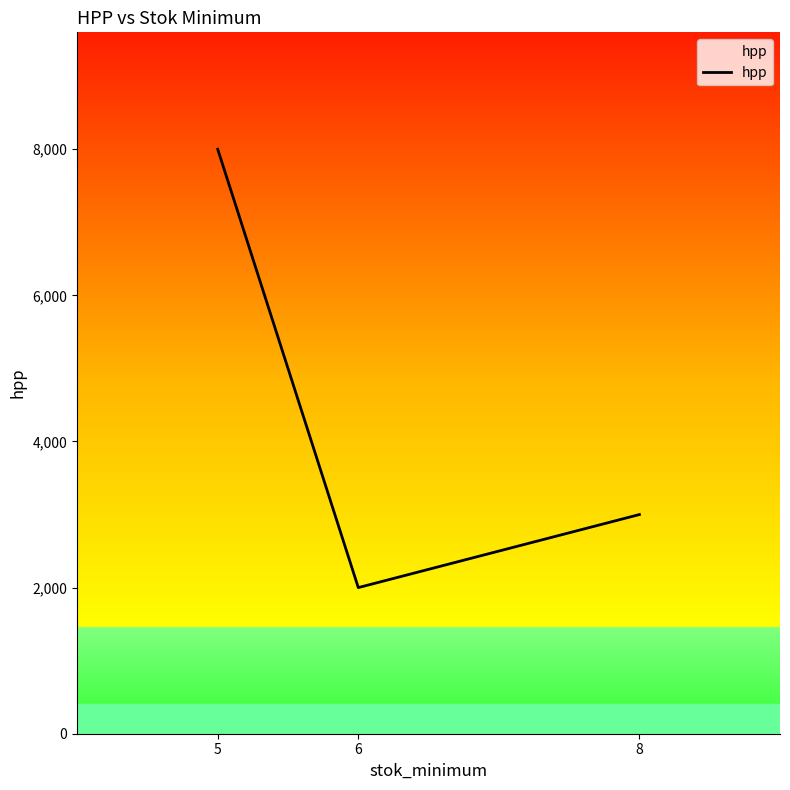

Count the values in the range 2000 to 8000.

3